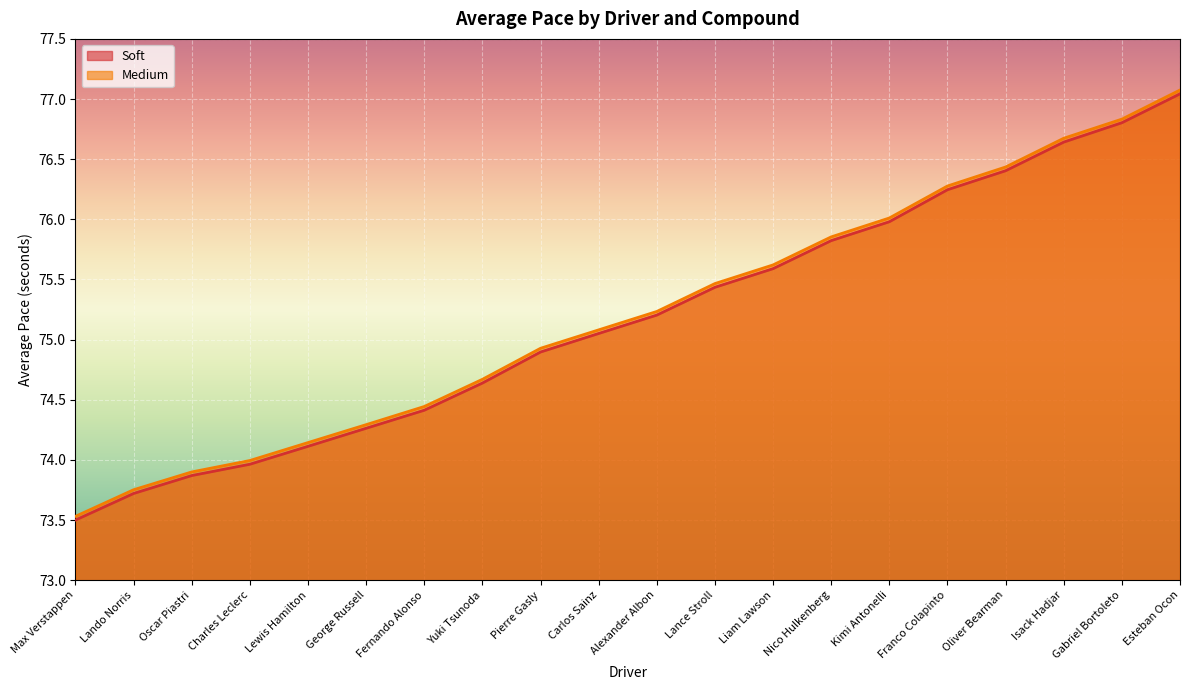

What position from the right is Franco Colapinto?

5